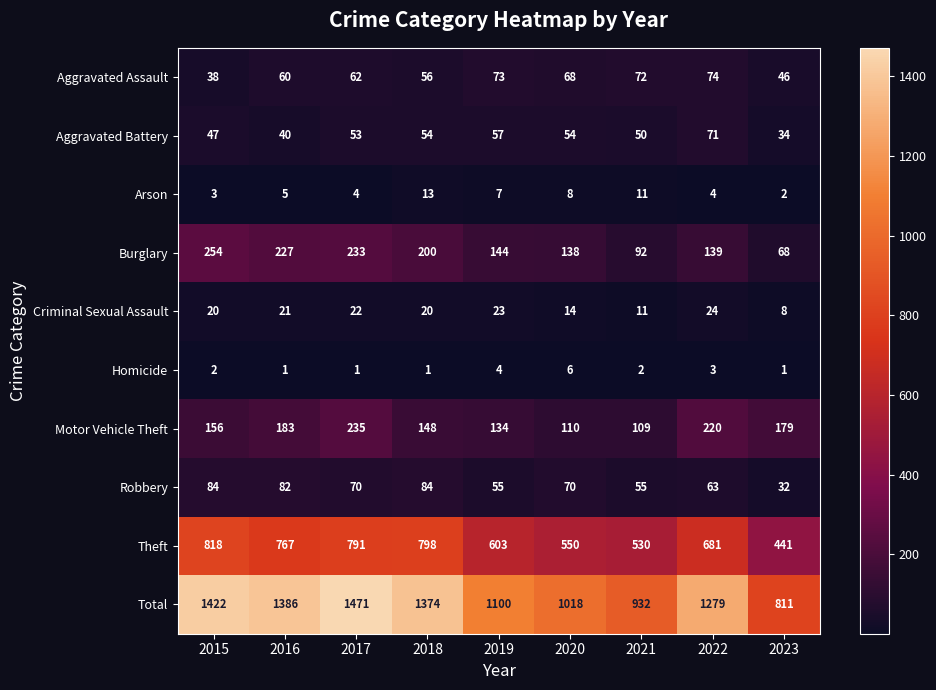

List the series in order of their peak value, lowest first.

Homicide, Arson, Criminal Sexual Assault, Aggravated Battery, Aggravated Assault, Robbery, Motor Vehicle Theft, Burglary, Theft, Total